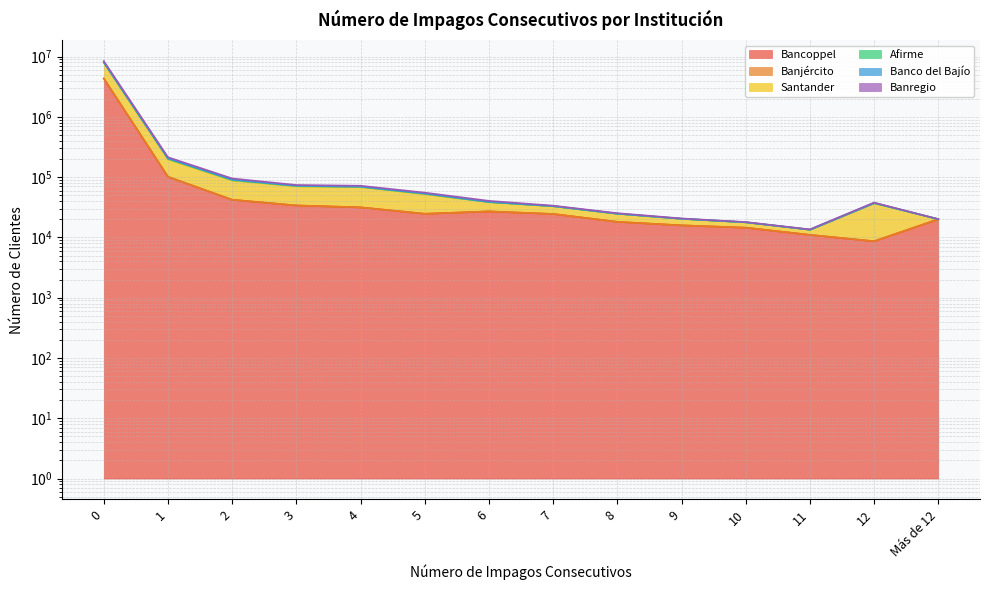

The Banregio series shows 52321 at 5. True or false?

True